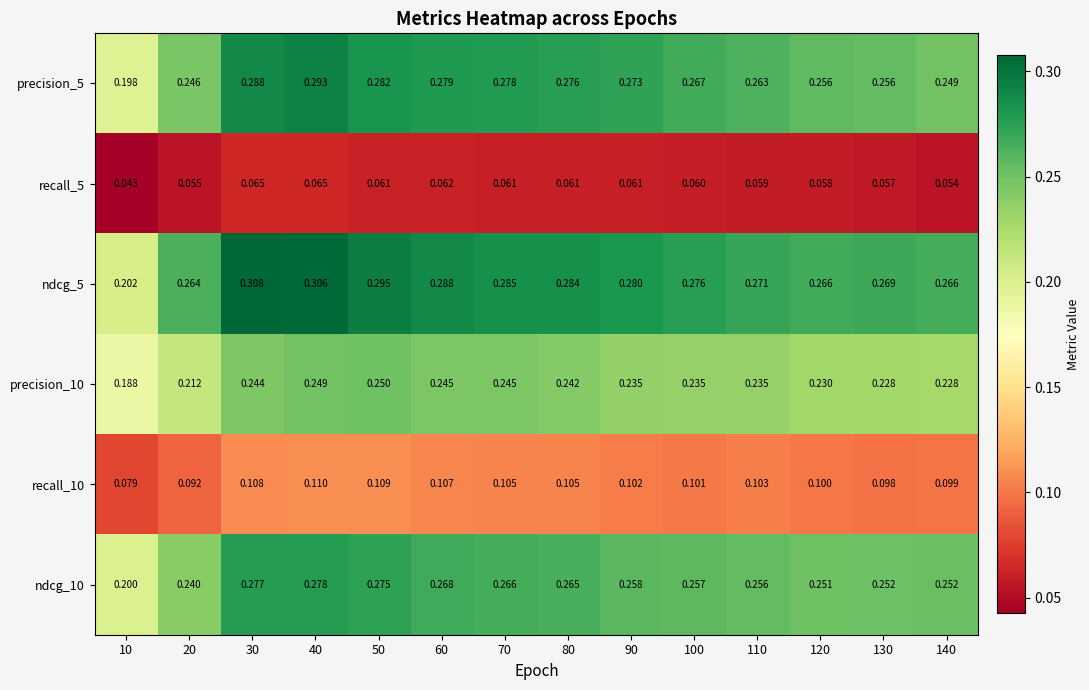

What is the difference between the highest and lowest values at 140?

0.2